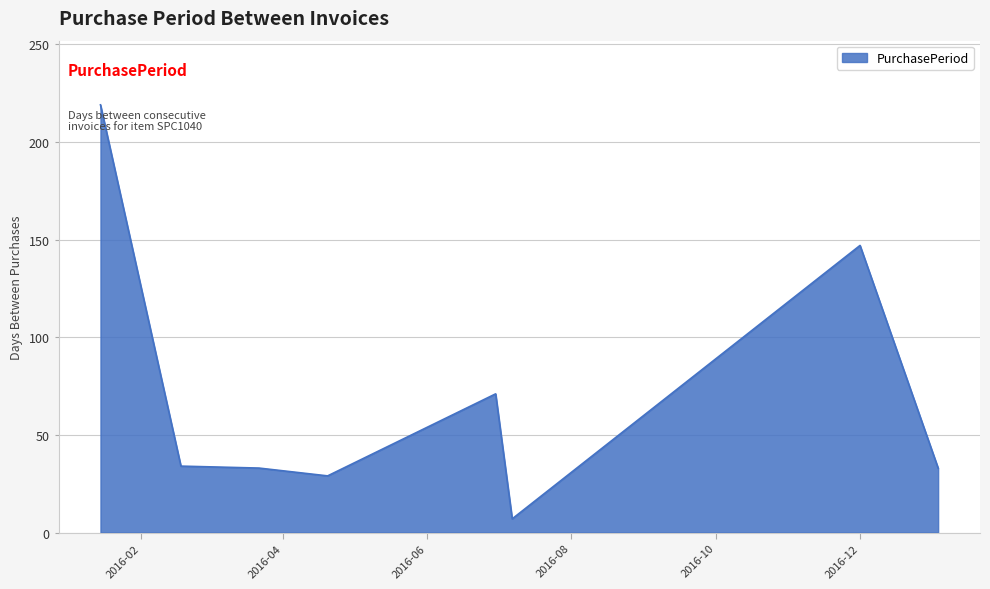

Does the chart have visible grid lines?

Yes